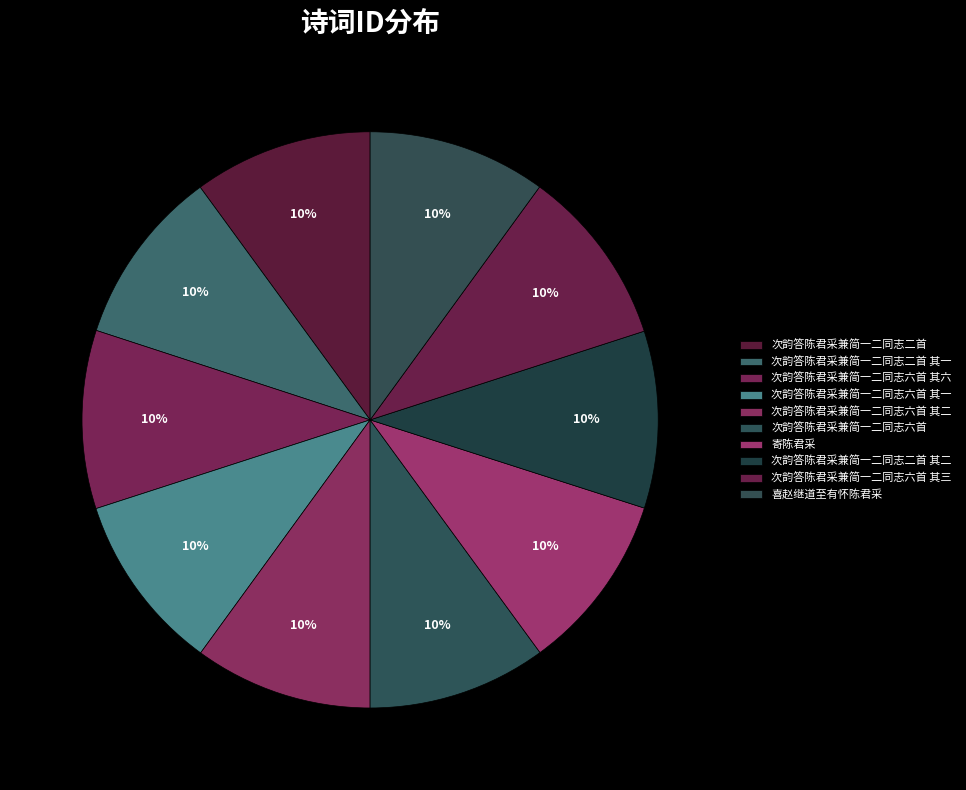

Which category has the smallest portion of the pie?

次韵答陈君采兼简一二同志二首 其一